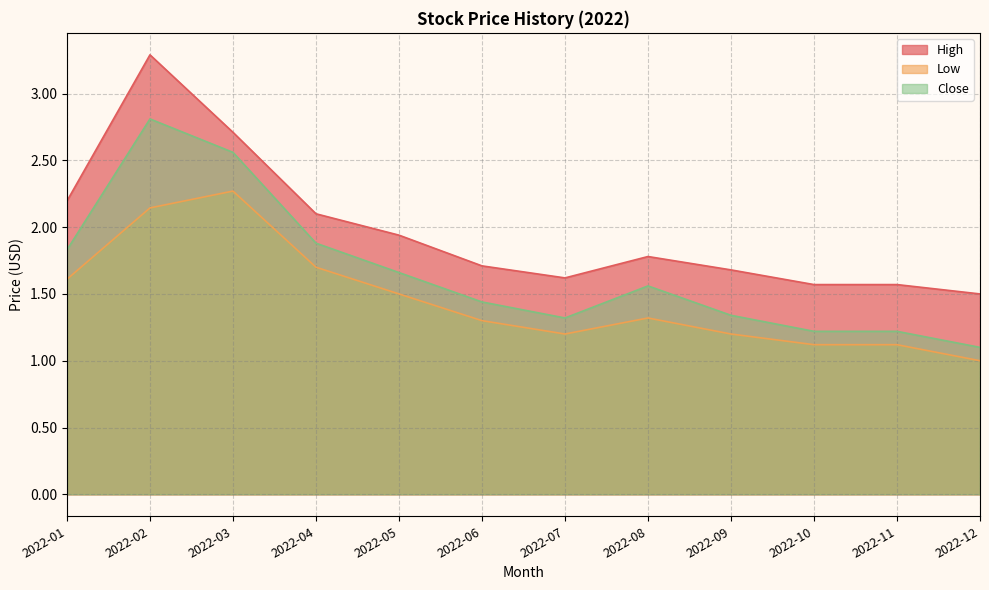

How many lines are shown in the chart?

3